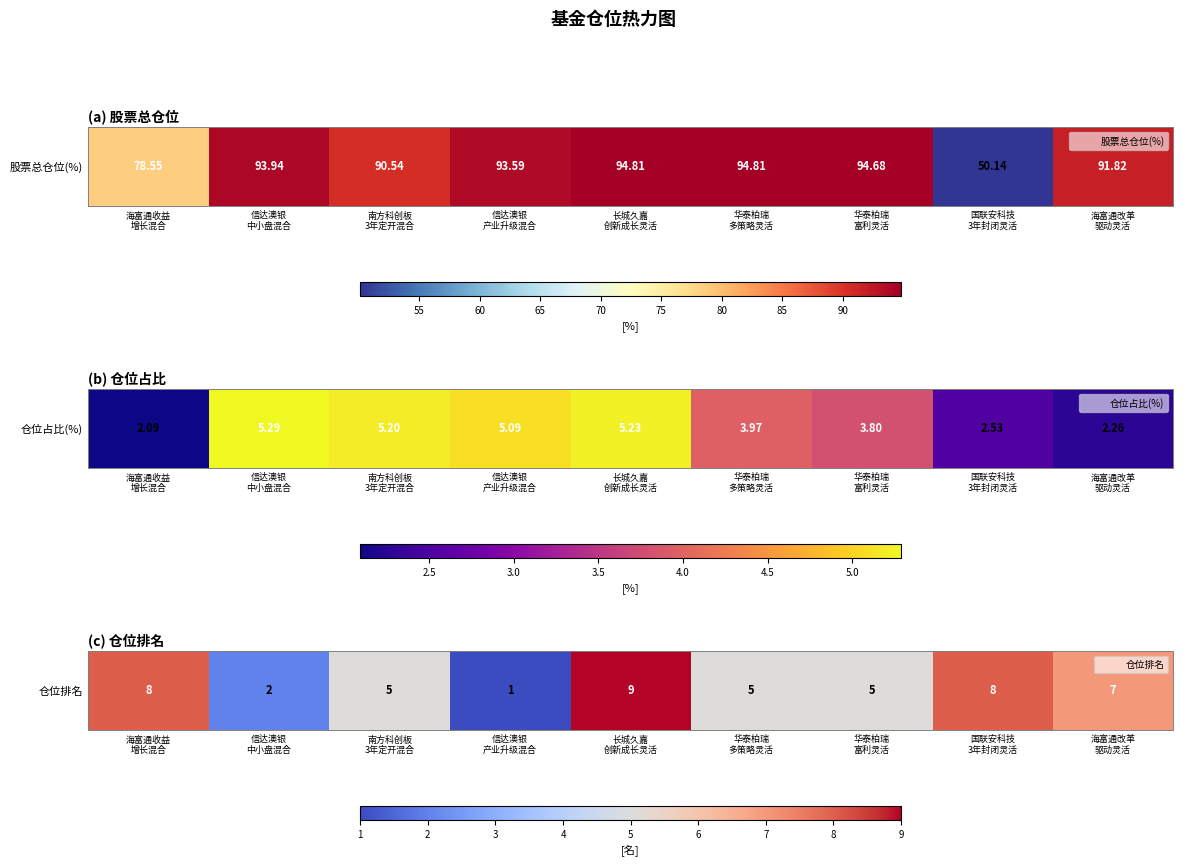

Rank the categories by value from highest to lowest.

长城久嘉
创新成长灵活, 海富通收益
增长混合, 国联安科技
3年封闭灵活, 海富通改革
驱动灵活, 南方科创板
3年定开混合, 华泰柏瑞
多策略灵活, 华泰柏瑞
富利灵活, 信达澳银
中小盘混合, 信达澳银
产业升级混合